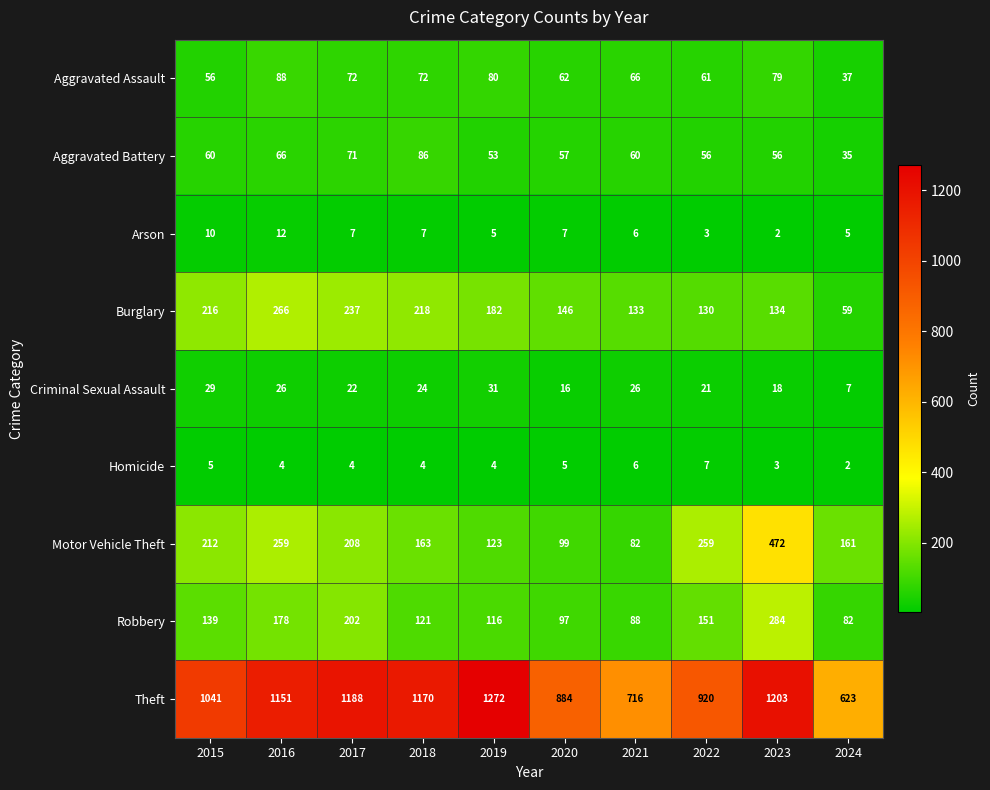

What is the difference between the maximum and minimum values in the Criminal Sexual Assault series?

24